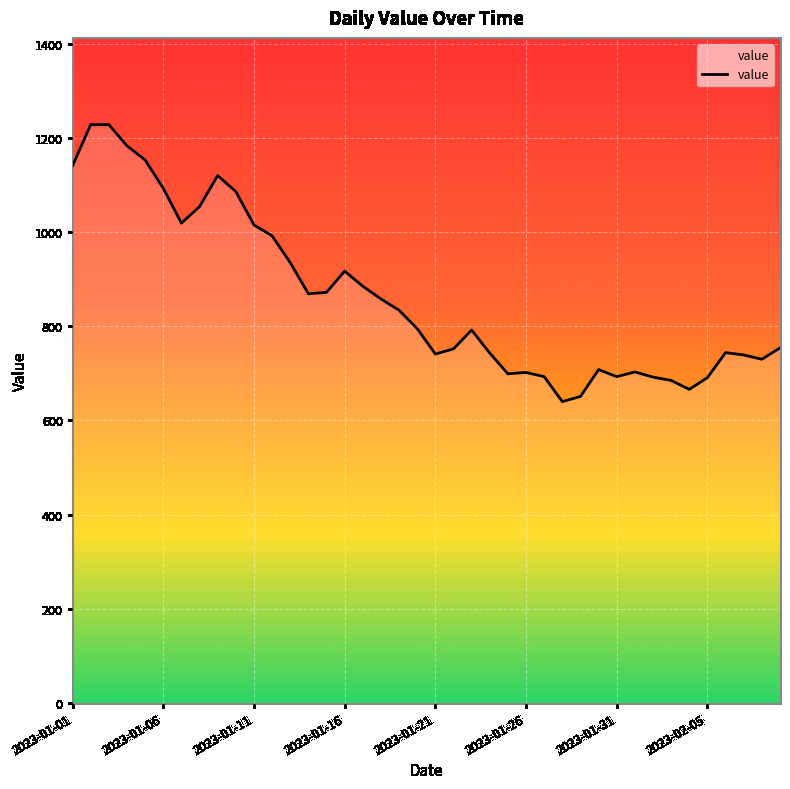

What is the minimum value shown in the chart?

640